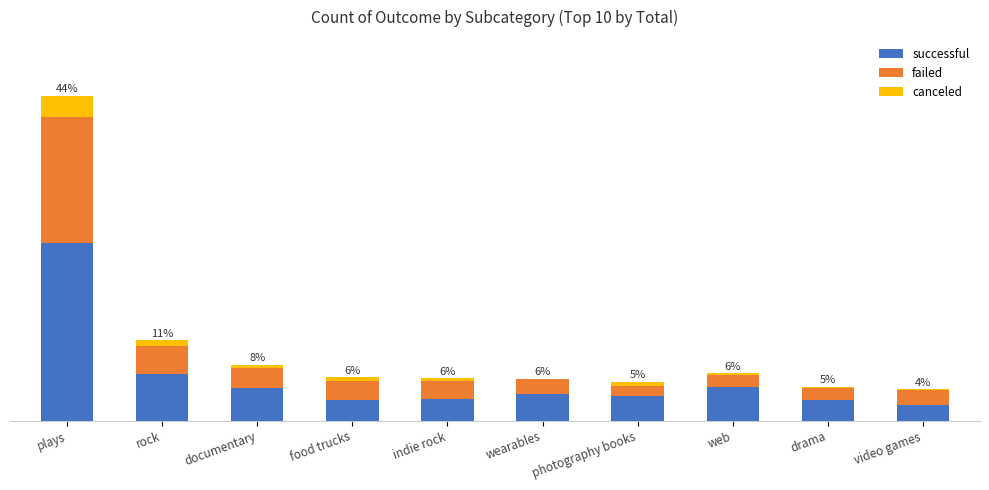

Which series has the largest range (max minus min)?

successful